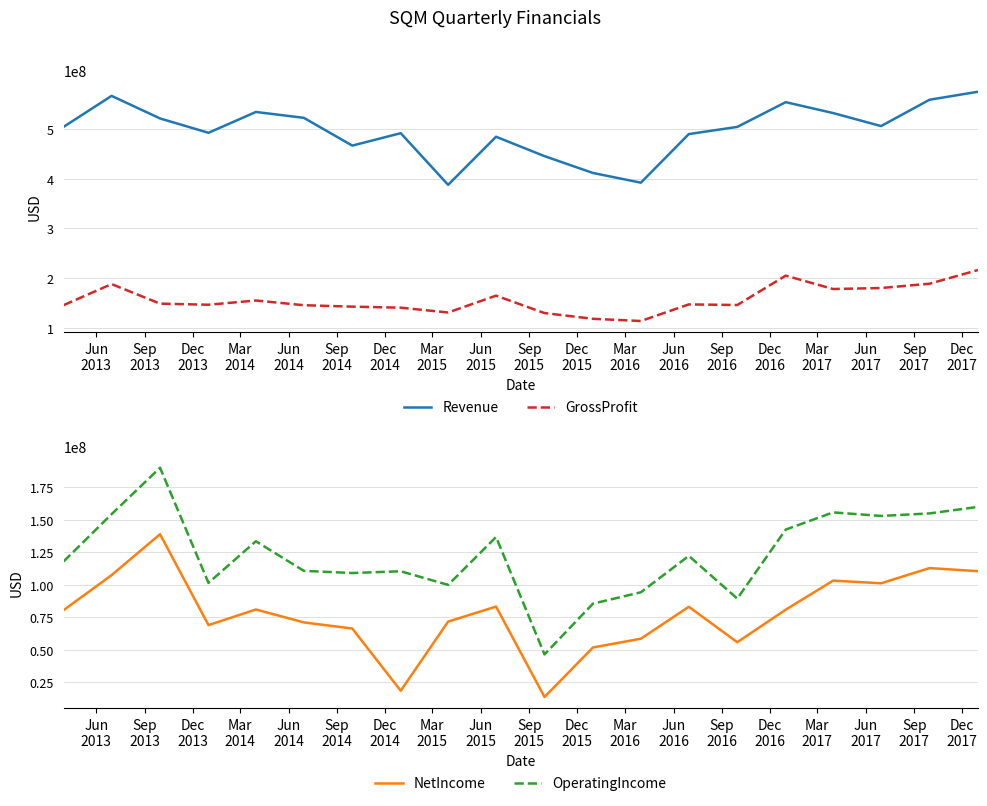

True or false: Revenue has more than 2 points higher than both neighbors.

True